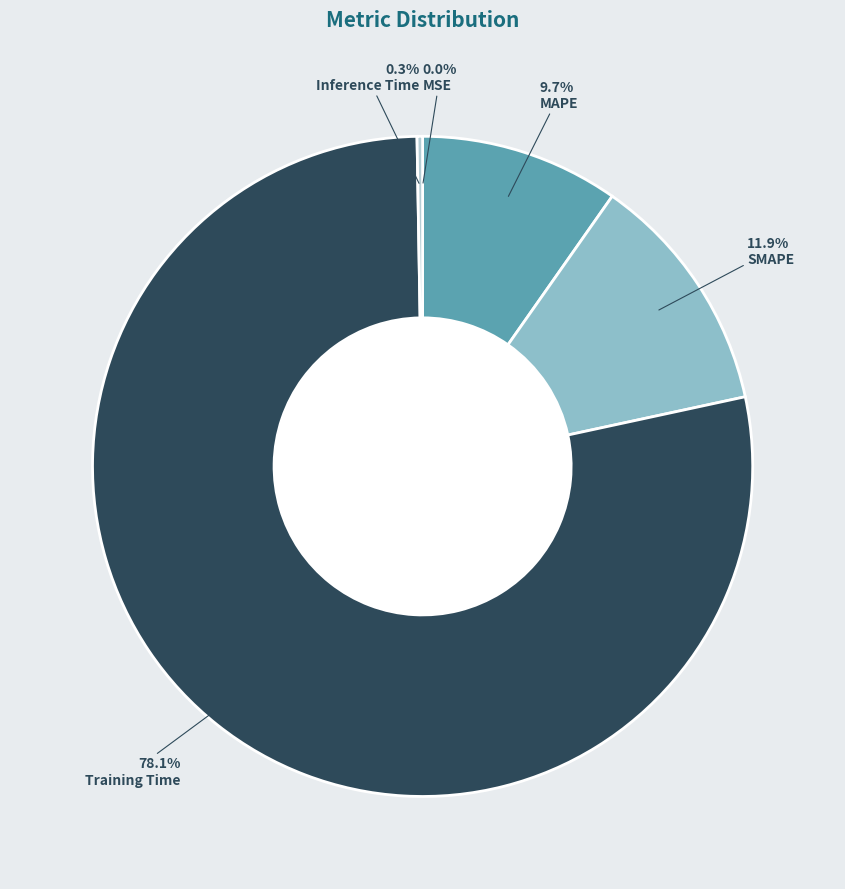

What is the total percentage of SMAPE and Training Time?

90.0%